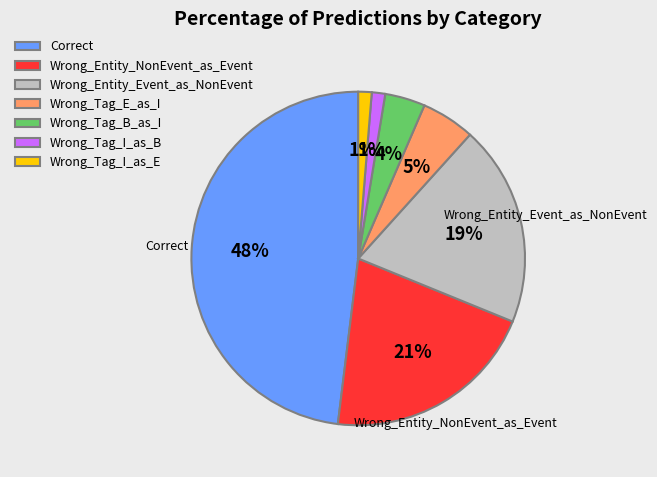

What percentage is the Correct slice, to the nearest percent?

48%